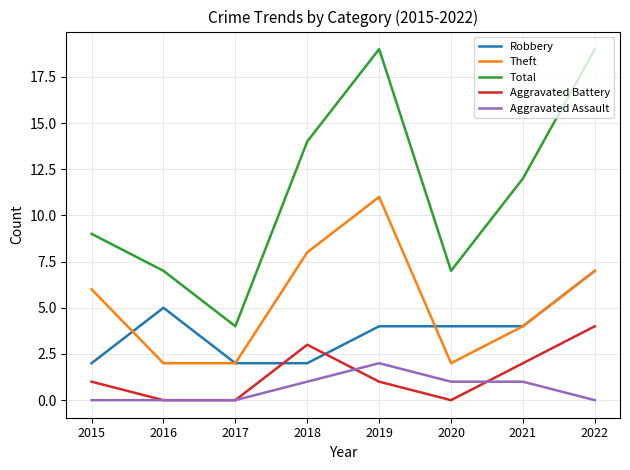

In Total, how many points are higher than both neighbors (excluding endpoints)?

1